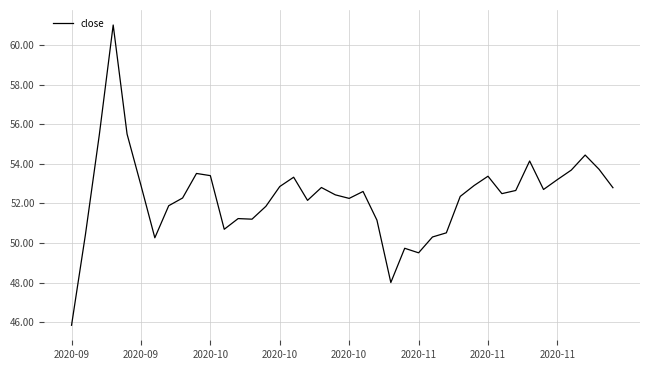

What is the difference between the maximum and minimum values?

15.2